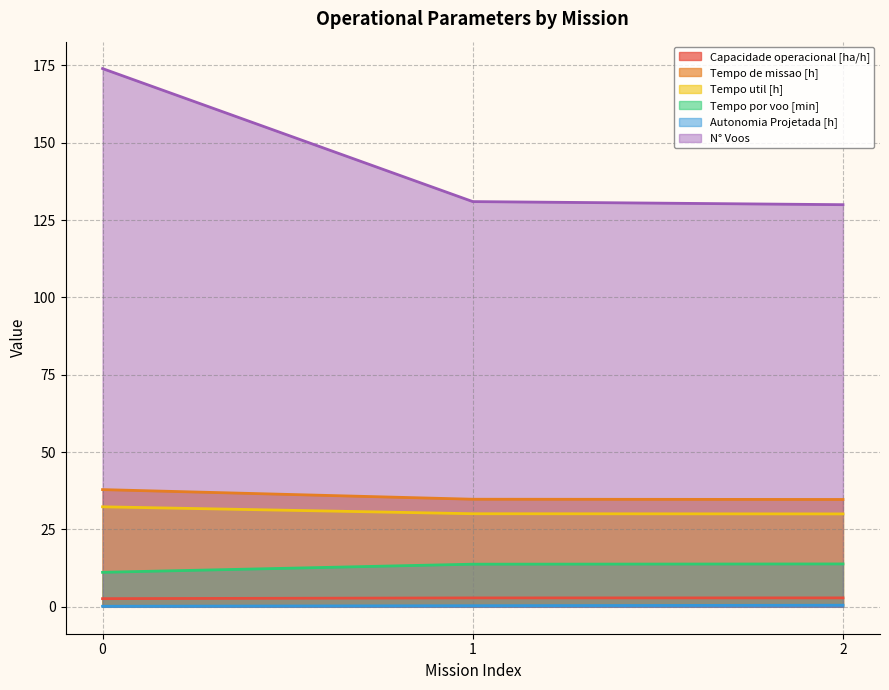

Does the chart display data point markers on the line(s)?

No